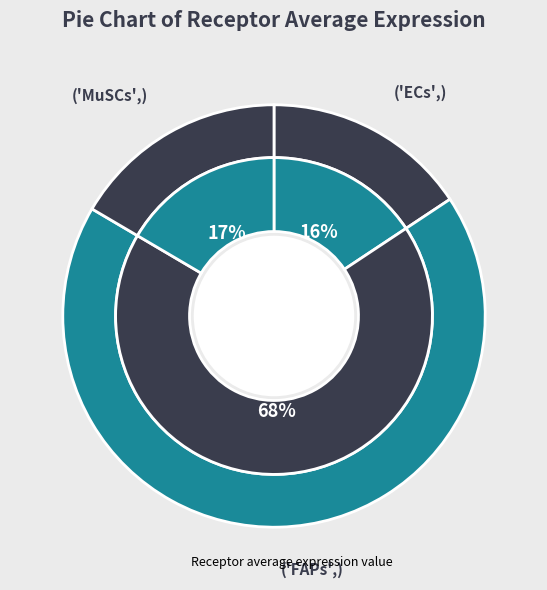

What is the smallest slice in the pie chart?

ECs